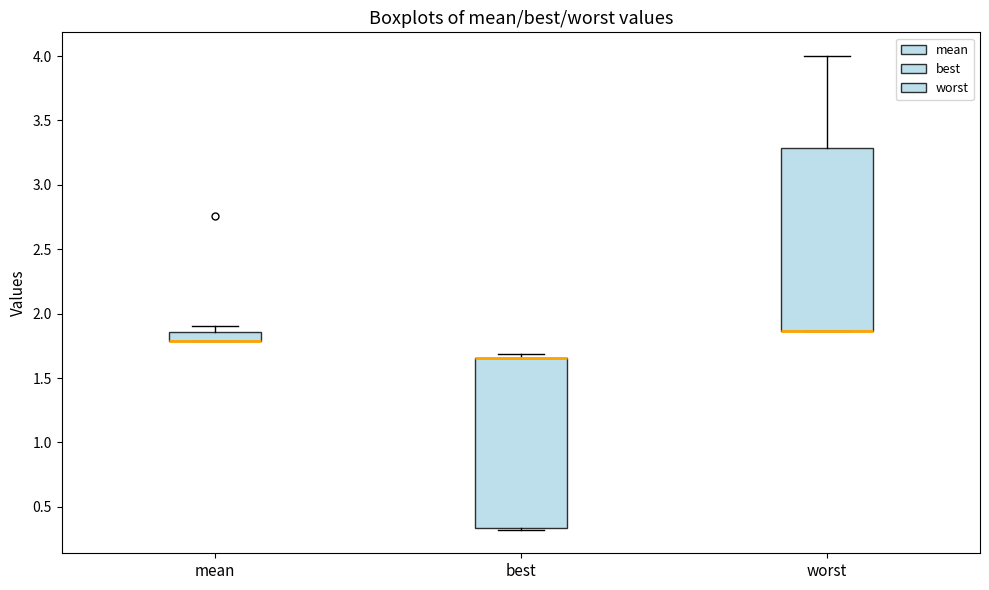

Where is the lower edge of the box for best on the y-axis? The values are not printed on the chart, so give them approximately, as read against the axis.

0.35